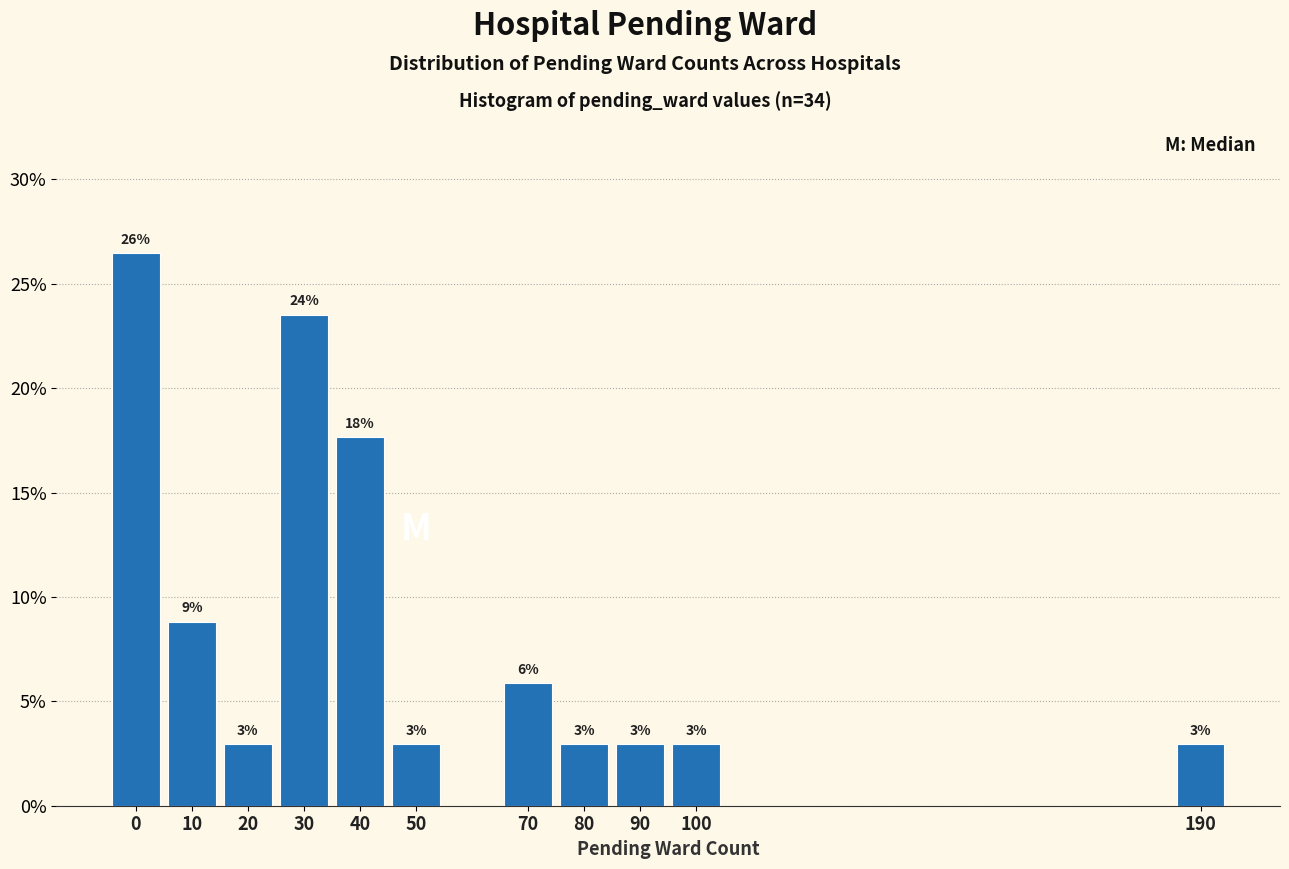

Are the bars horizontal?

No